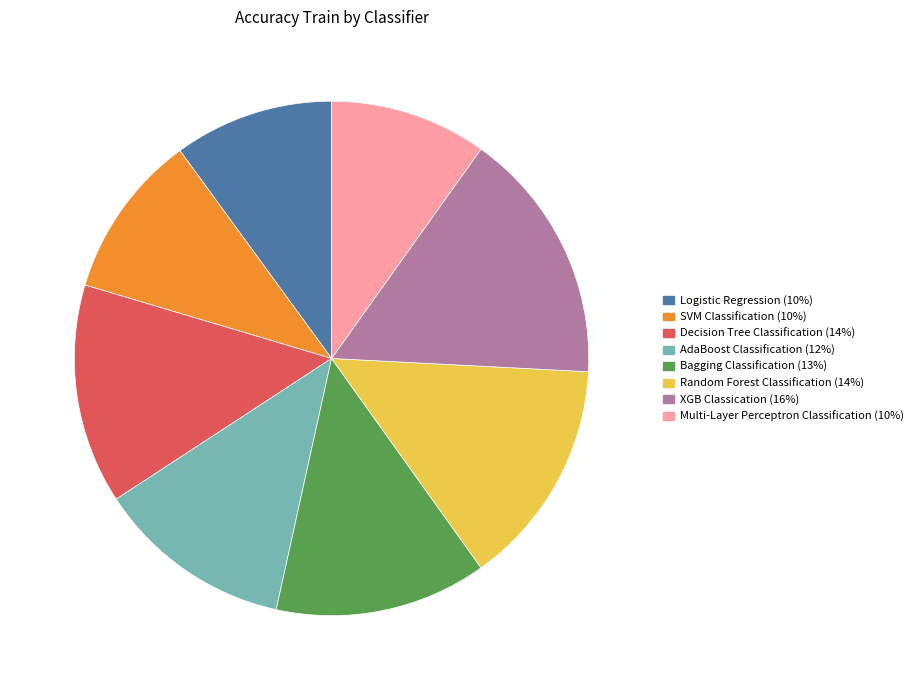

How many segments does this pie chart have?

8